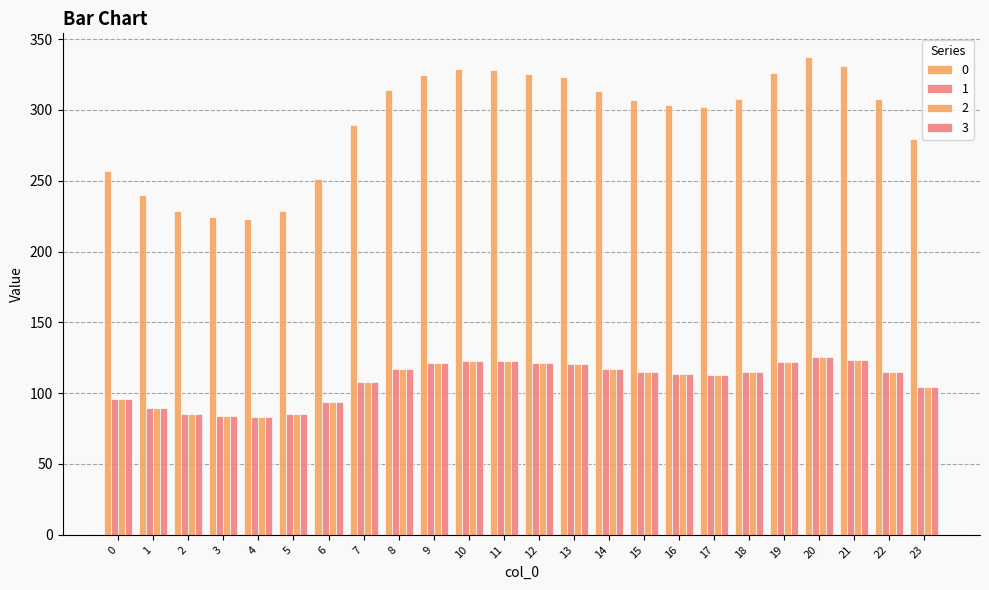

What is the lowest value of the 0 series?

223.3